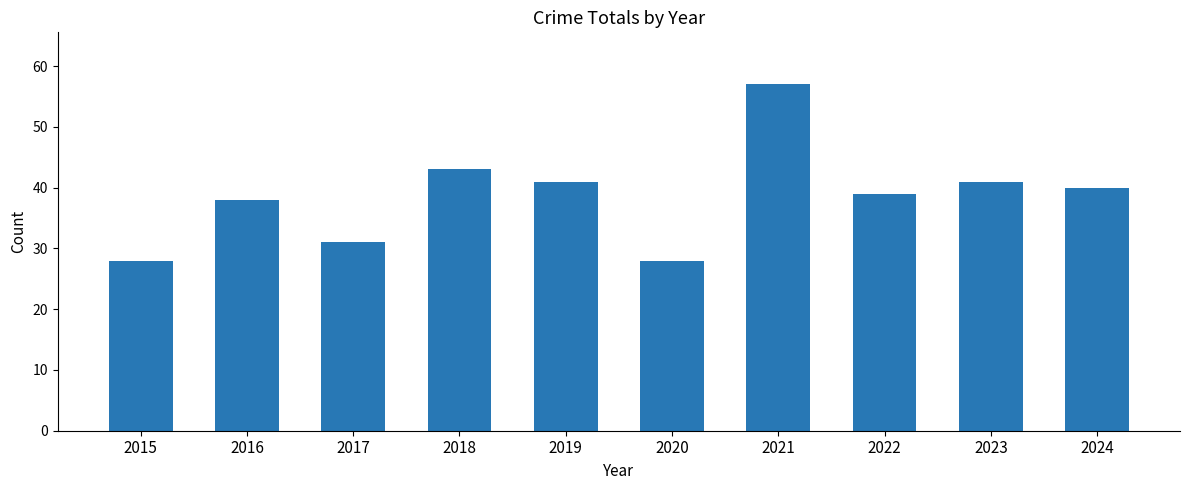

Are the bars grouped side by side (vs. stacked)?

No